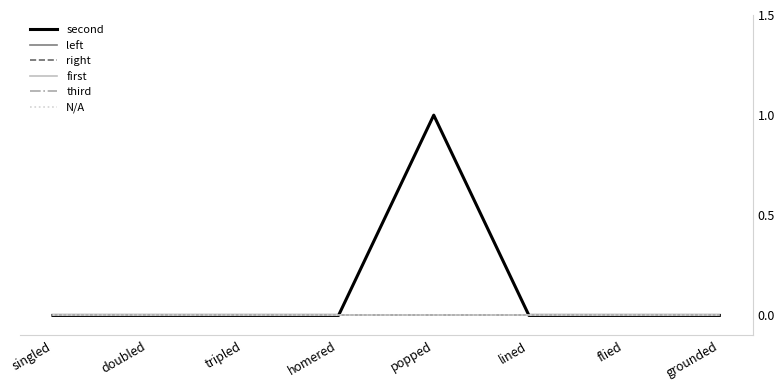

Is this an area chart (filled region under the line)?

No